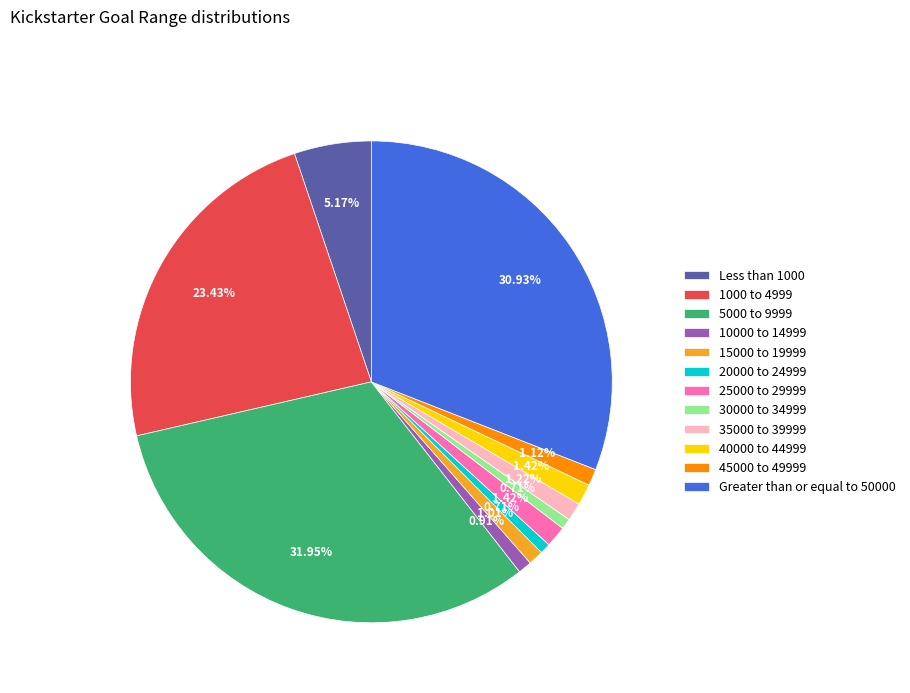

What percentage is the 10000 to 14999 slice, to the nearest percent?

1%